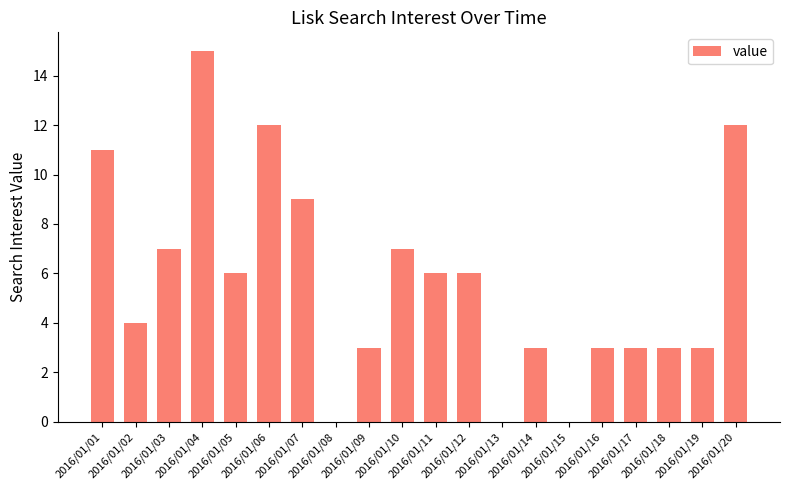

At which label does the data first exceed 6?

2016/01/01